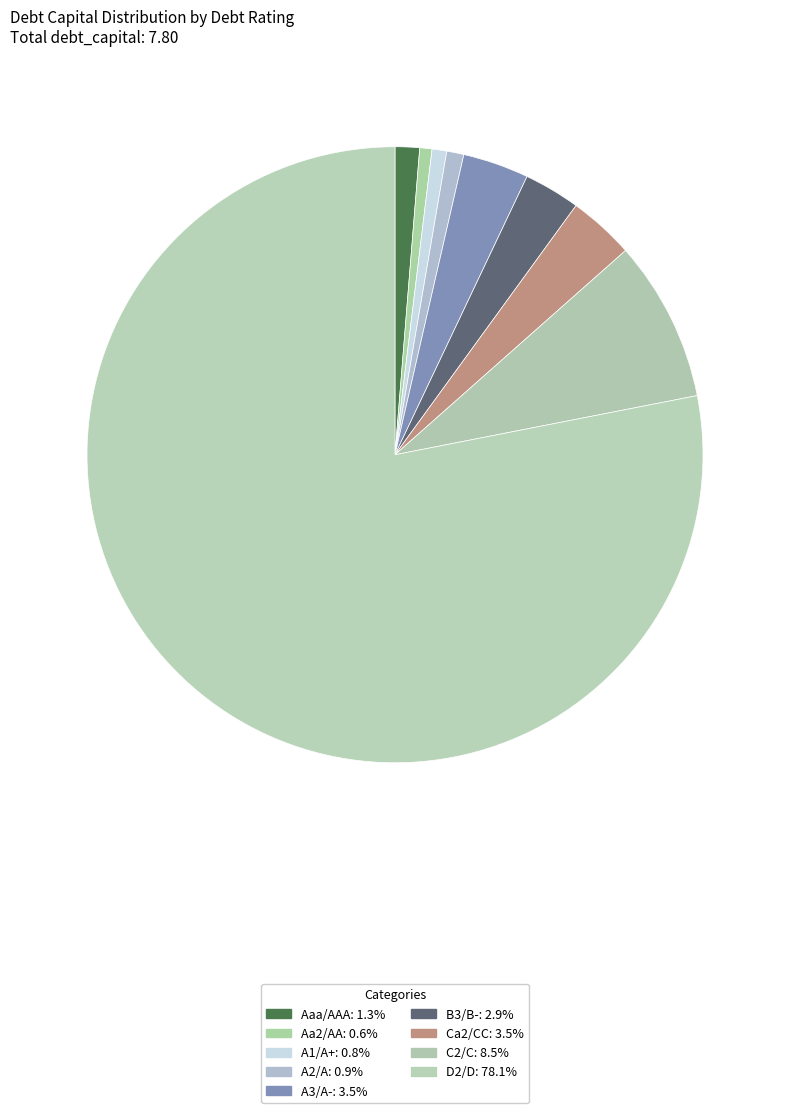

Count the number of slices in the pie.

9